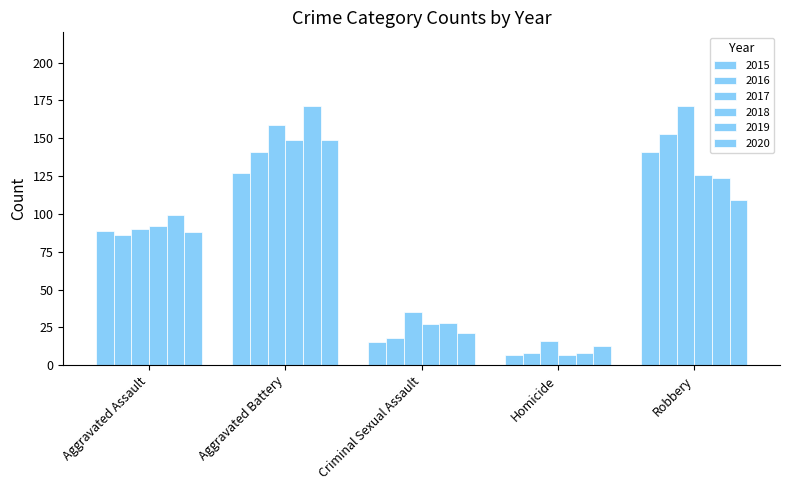

What is the value of the 2019 bar at the 3rd from the left?

28